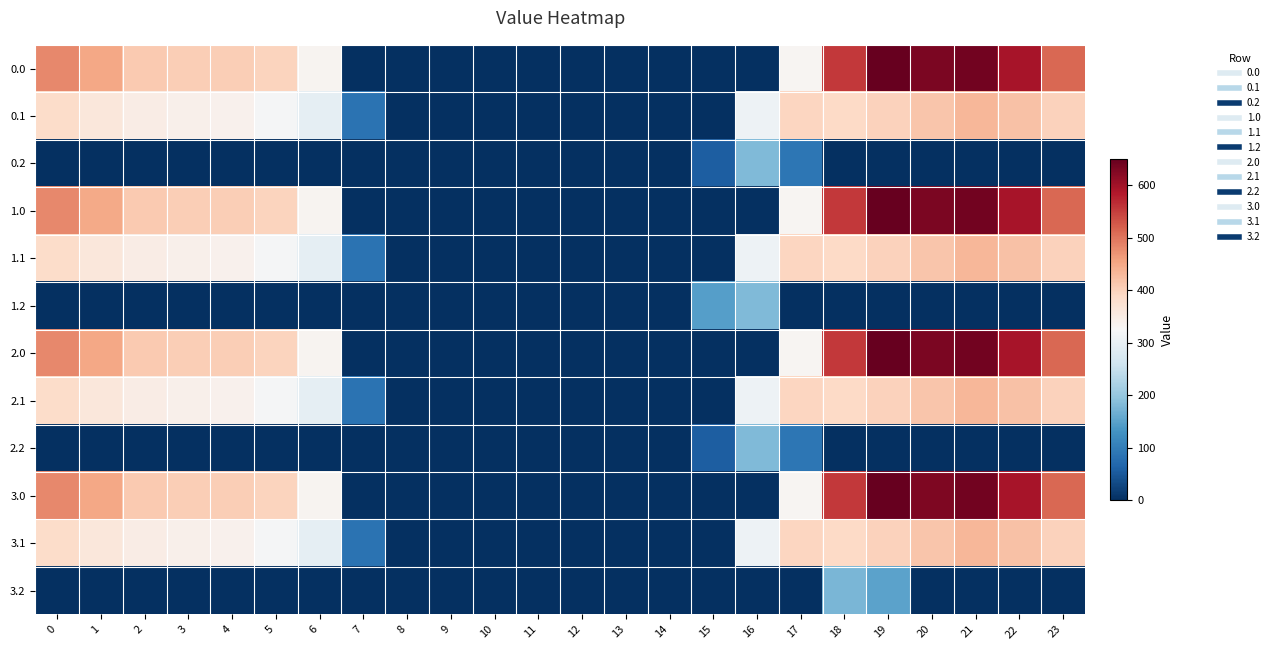

Which label corresponds to the smallest value in the chart?

7